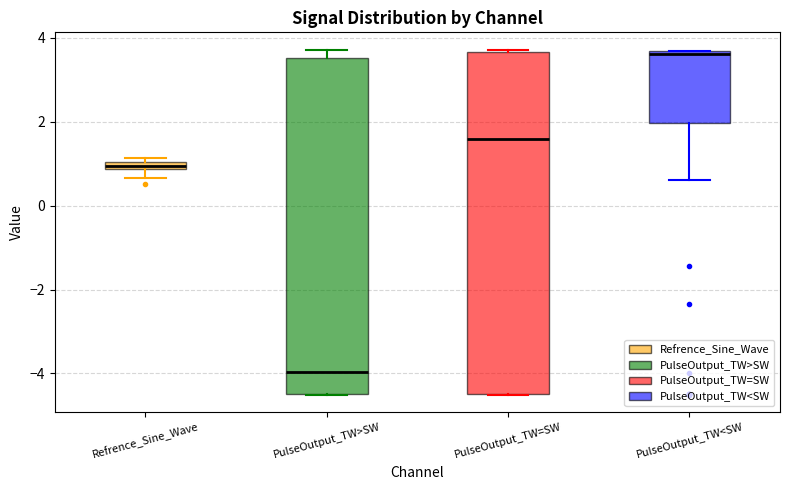

Where is the lower edge of the box for PulseOutput_TW<SW on the y-axis? The values are not printed on the chart, so give them approximately, as read against the axis.

2.0